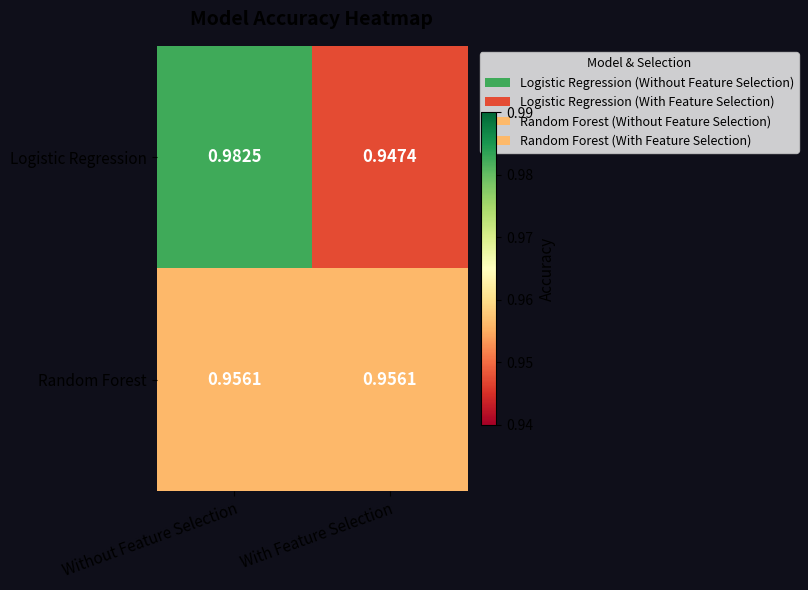

At which label is Logistic Regression closest to 0?

With Feature Selection